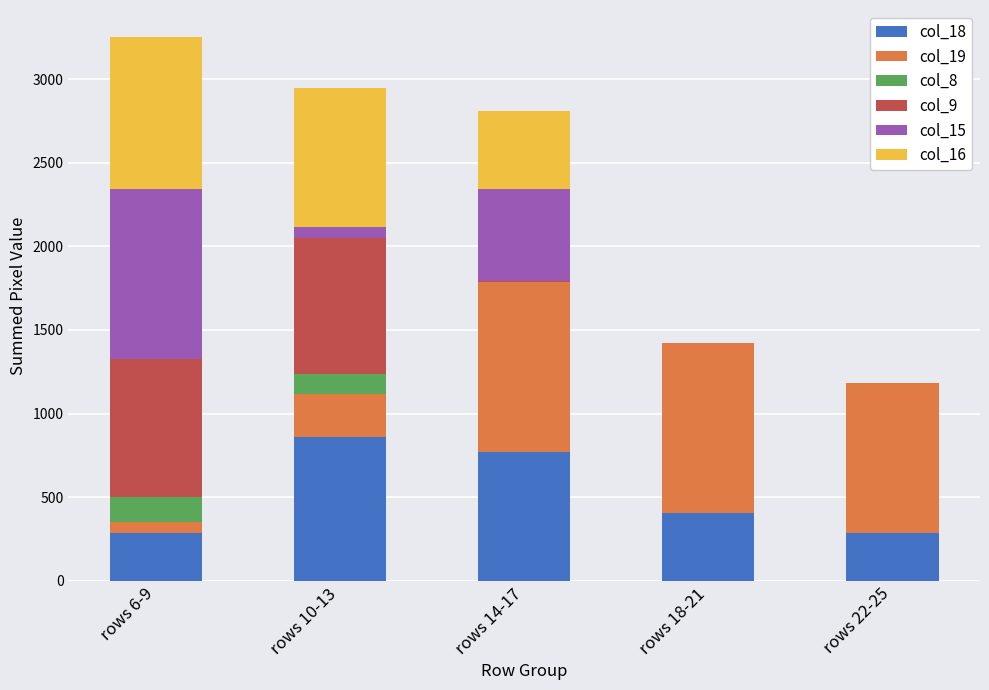

The value of col_18 at rows 14-17 is 770. True or false?

True